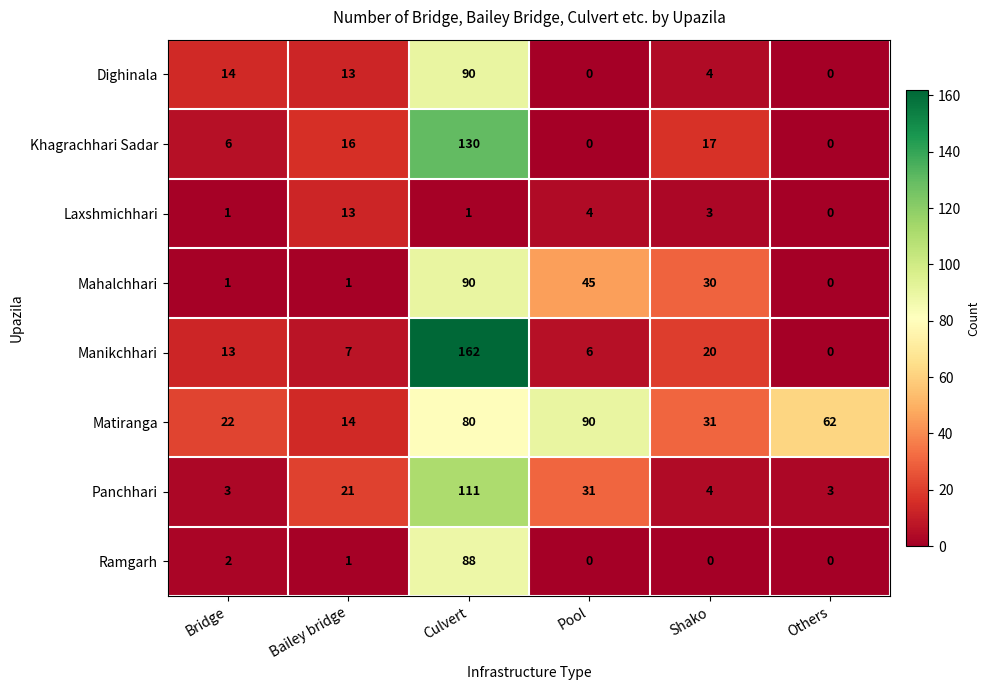

What is the total value across all series at Shako?

109